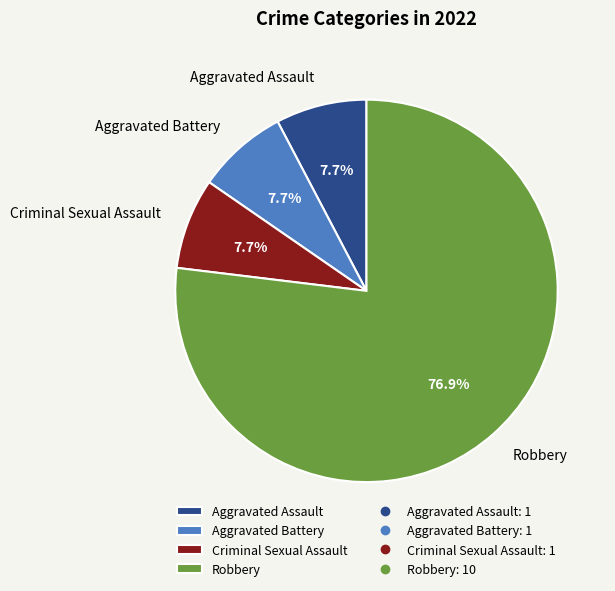

Between Robbery and Aggravated Assault, which is larger?

Robbery